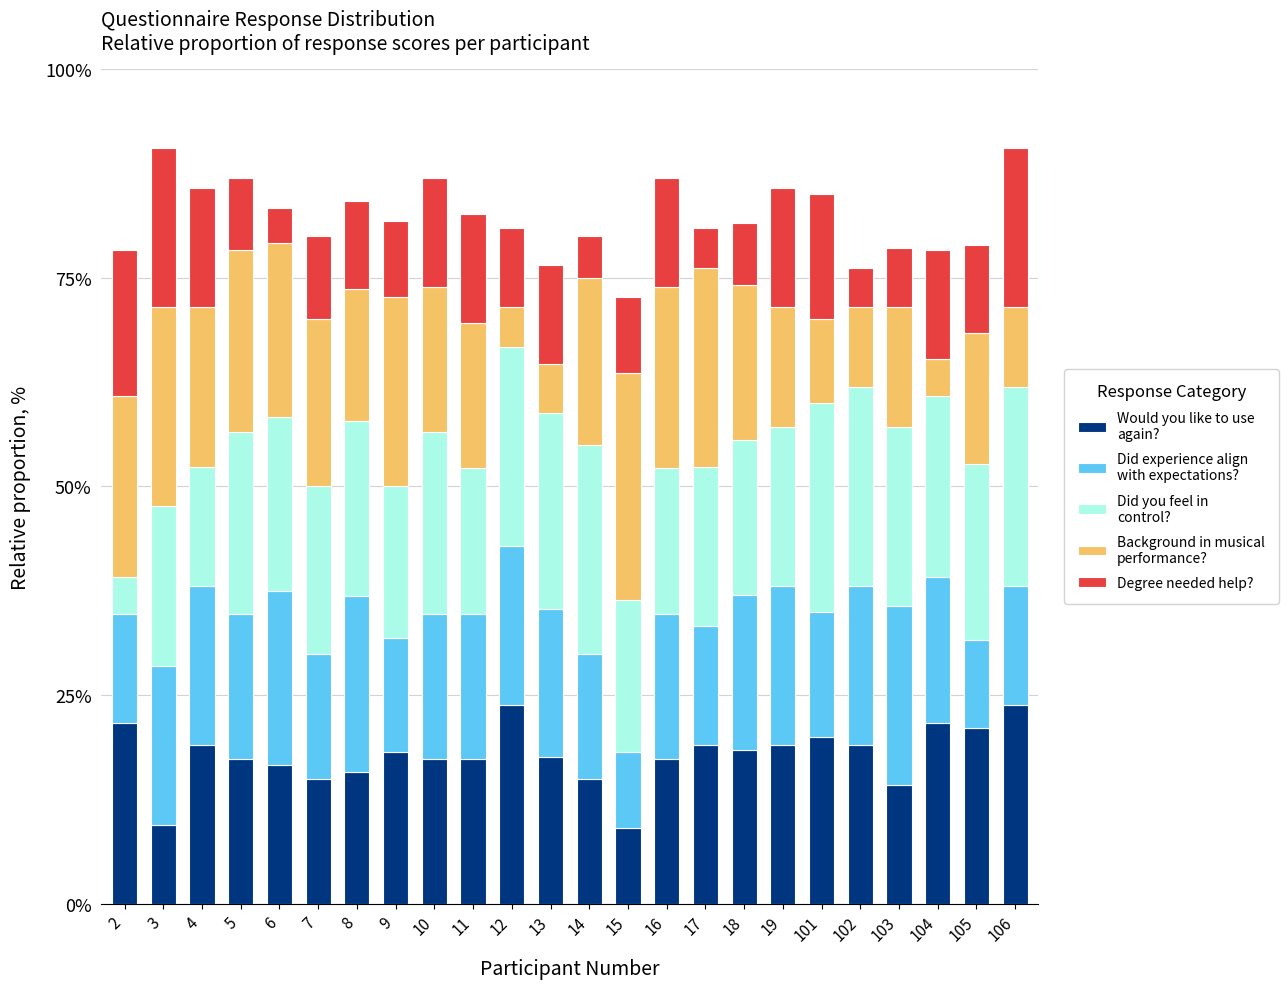

What is the total value across all series at 10?

87.0